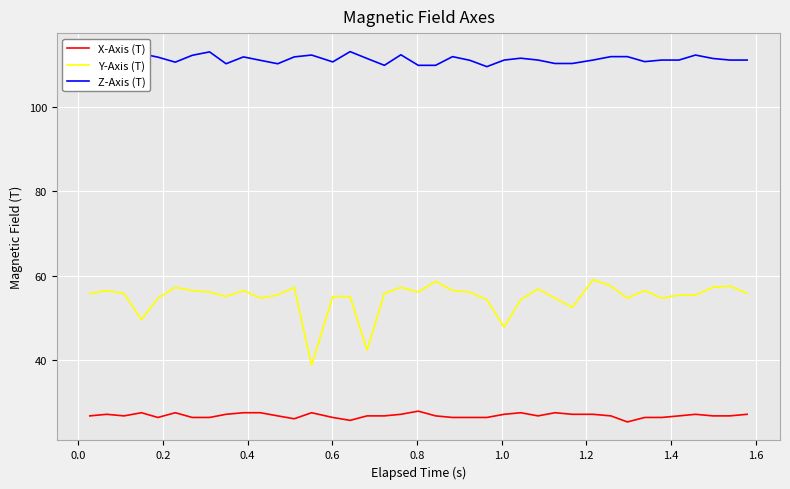

Is this an area chart (filled region under the line)?

No